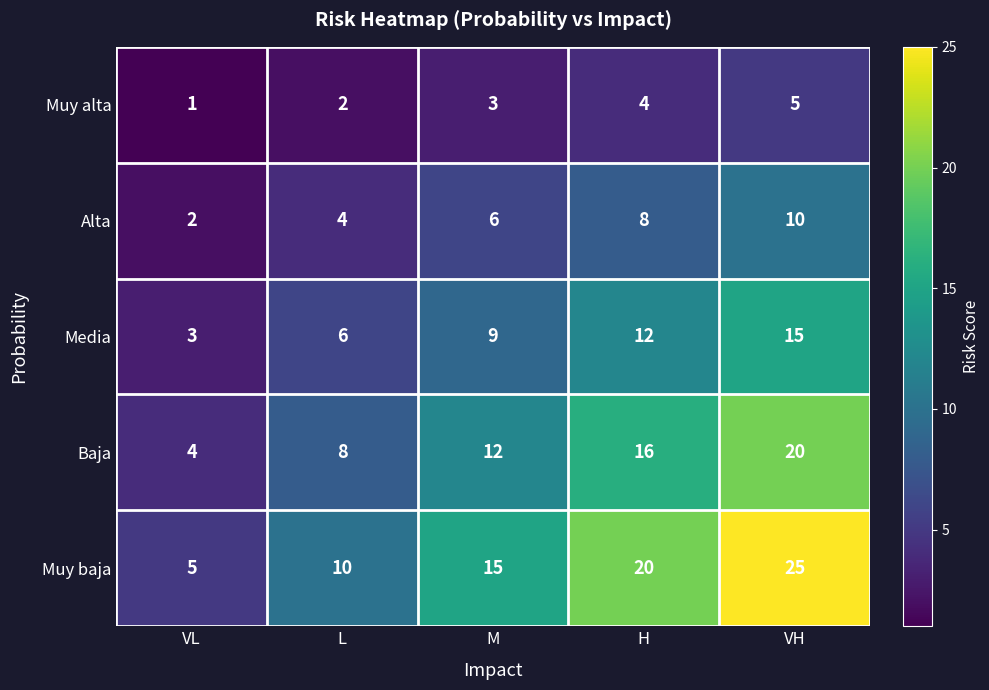

What is the maximum value for Media?

15